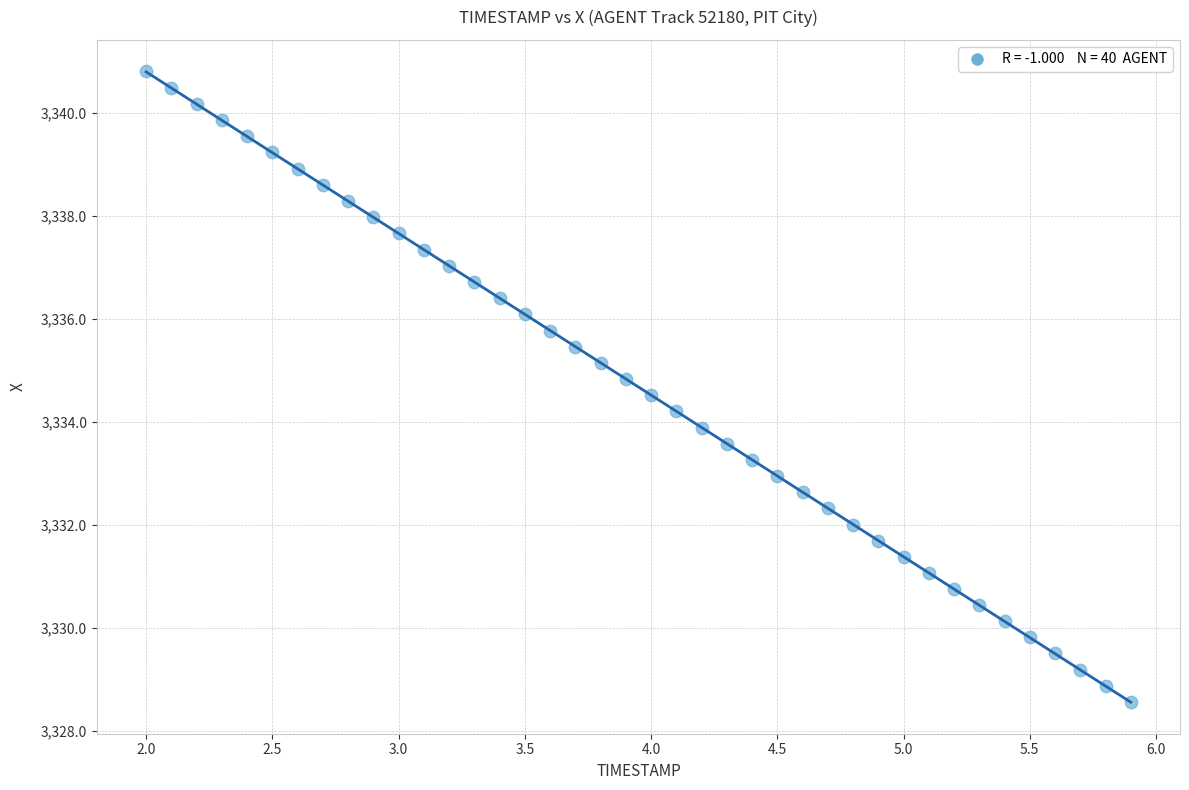

What is the range of Y values (max minus min)?

12.2